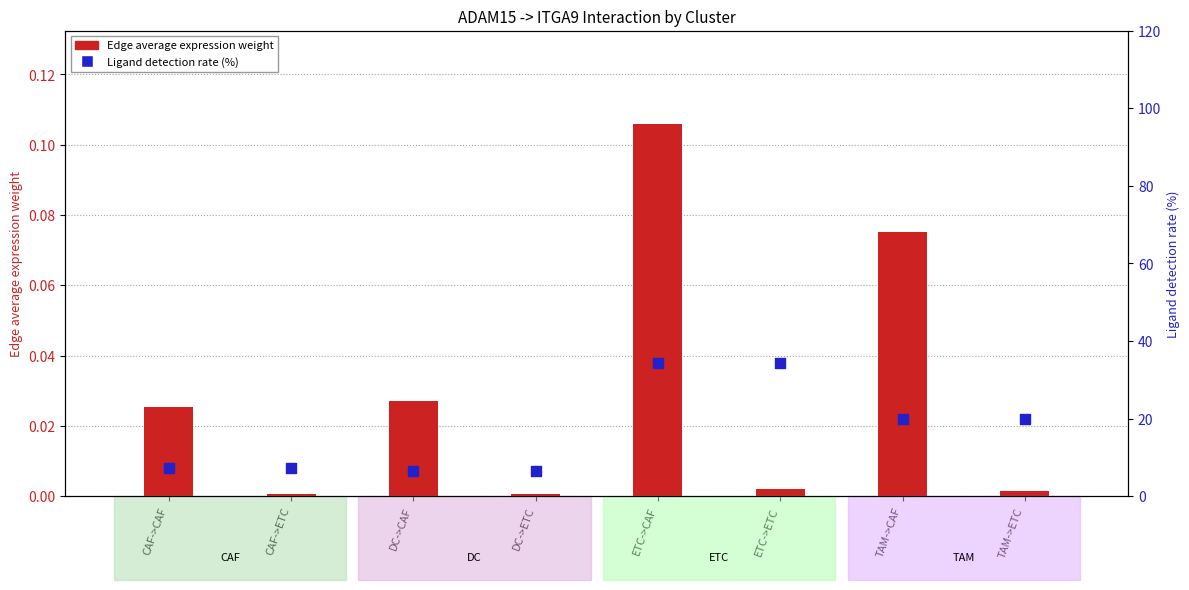

Is the value of Ligand detection rate (%) at DC->ETC greater than the value of Edge average expression weight at DC->ETC?

Yes